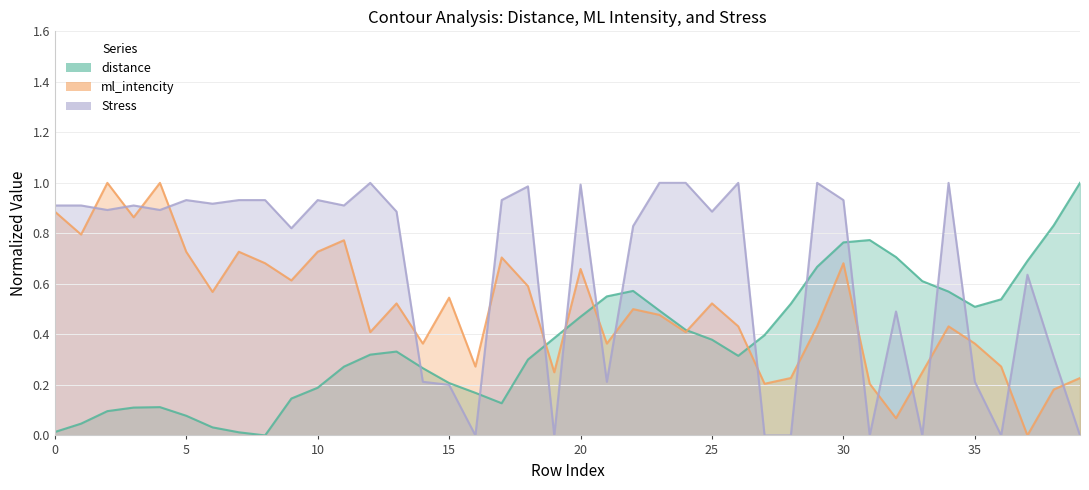

List the series in order of their overall mean, lowest first.

distance, ml_intencity, Stress